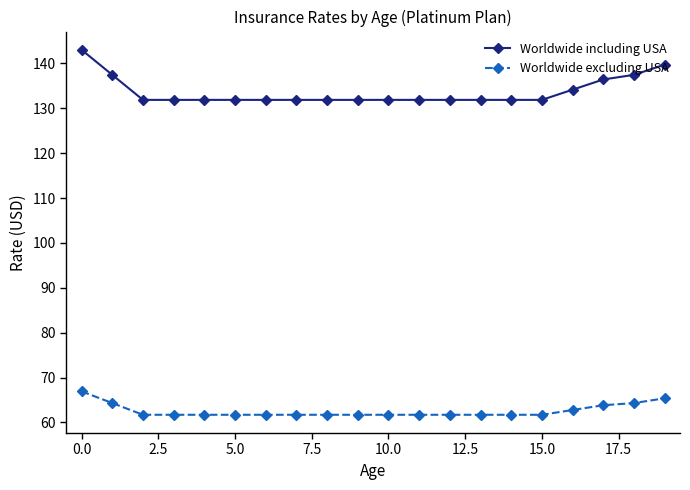

What are all the series names shown in the legend?

Worldwide including USA, Worldwide excluding USA